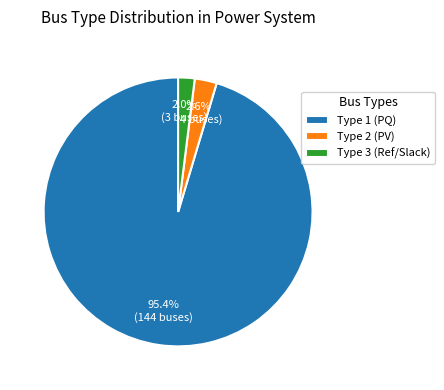

Count the number of slices in the pie.

3